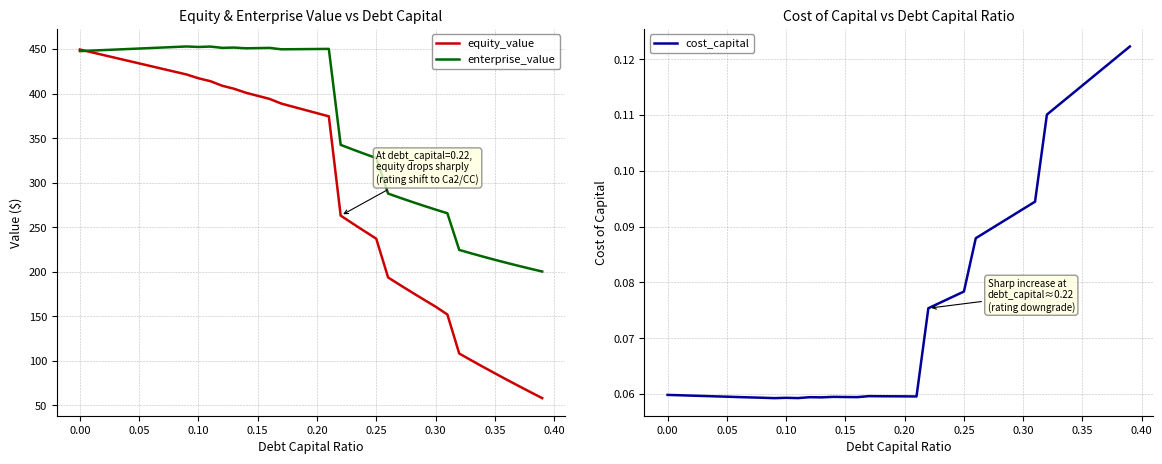

Which series has the widest spread of values?

equity_value